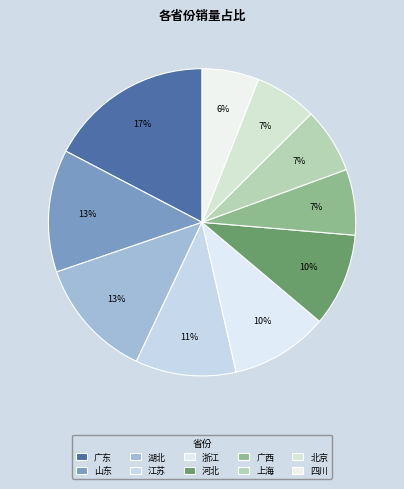

Is it true that 广东 is 12% of the pie?

False